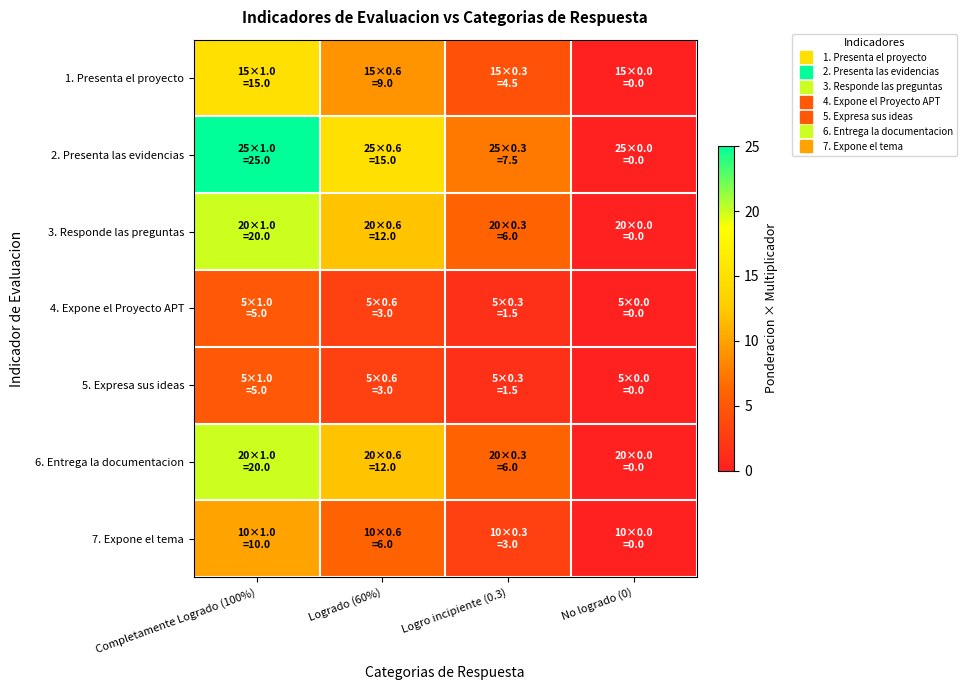

How many series are shown in this chart?

7